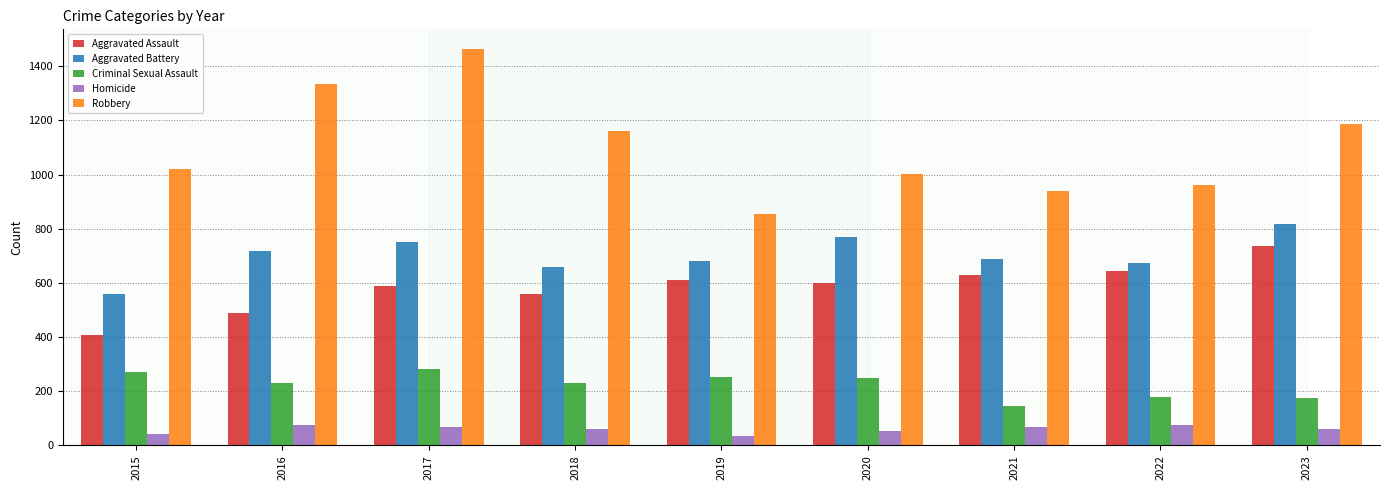

What is the average value of the Criminal Sexual Assault series?

223